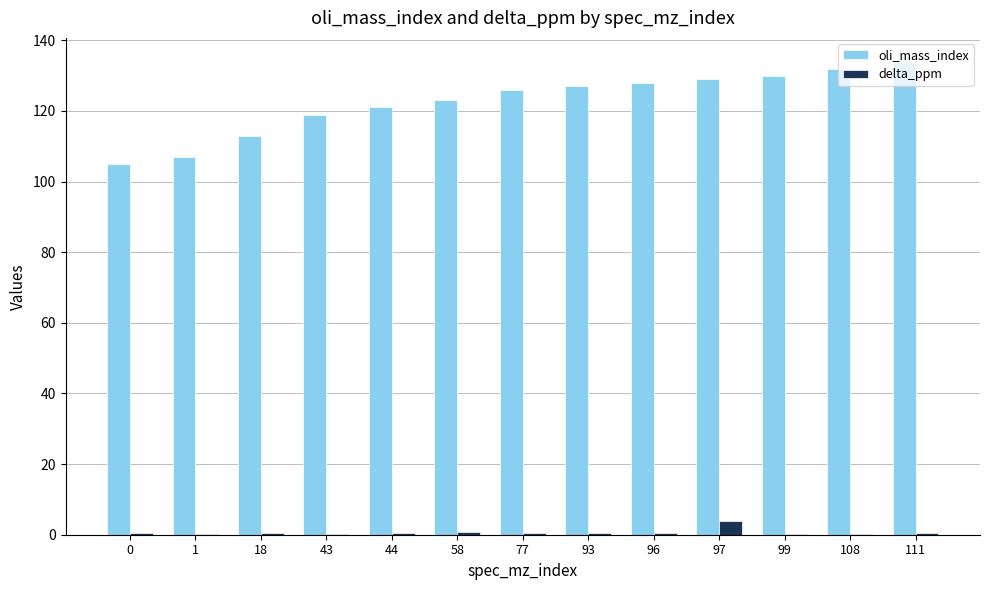

What is the sum of all delta_ppm values?

8.6